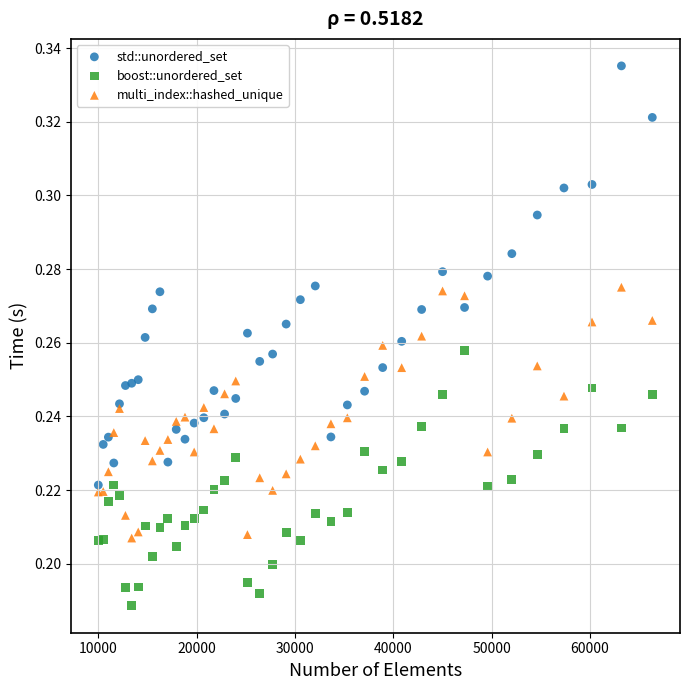

Which series contains the lowest Y value?

boost::unordered_set